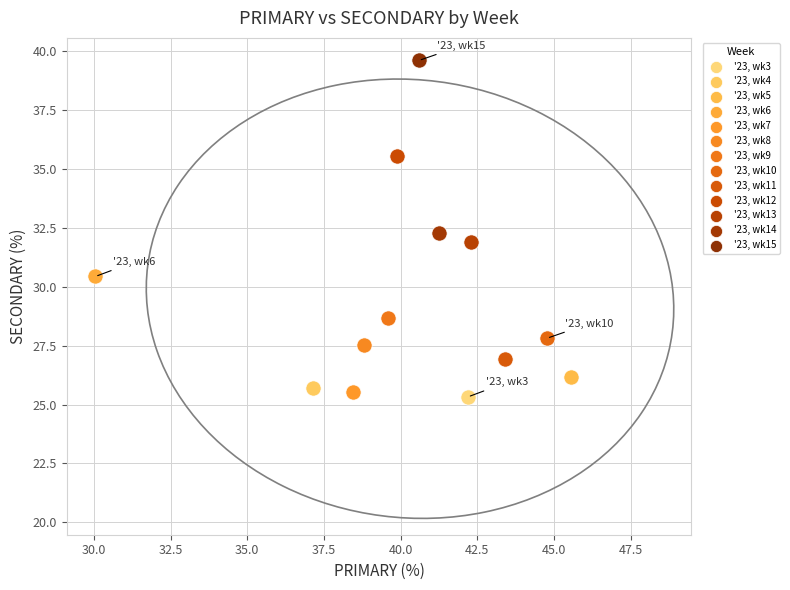

What are all the series names shown in the legend?

'23, wk3, '23, wk4, '23, wk5, '23, wk6, '23, wk7, '23, wk8, '23, wk9, '23, wk10, '23, wk11, '23, wk12, '23, wk13, '23, wk14, '23, wk15